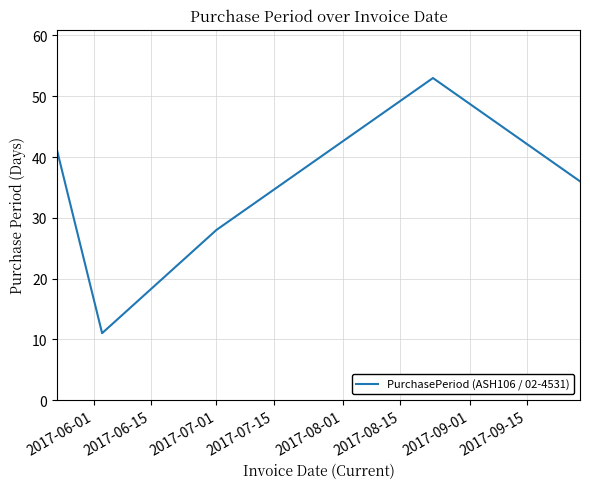

What is the difference between the maximum and second lowest values?

25